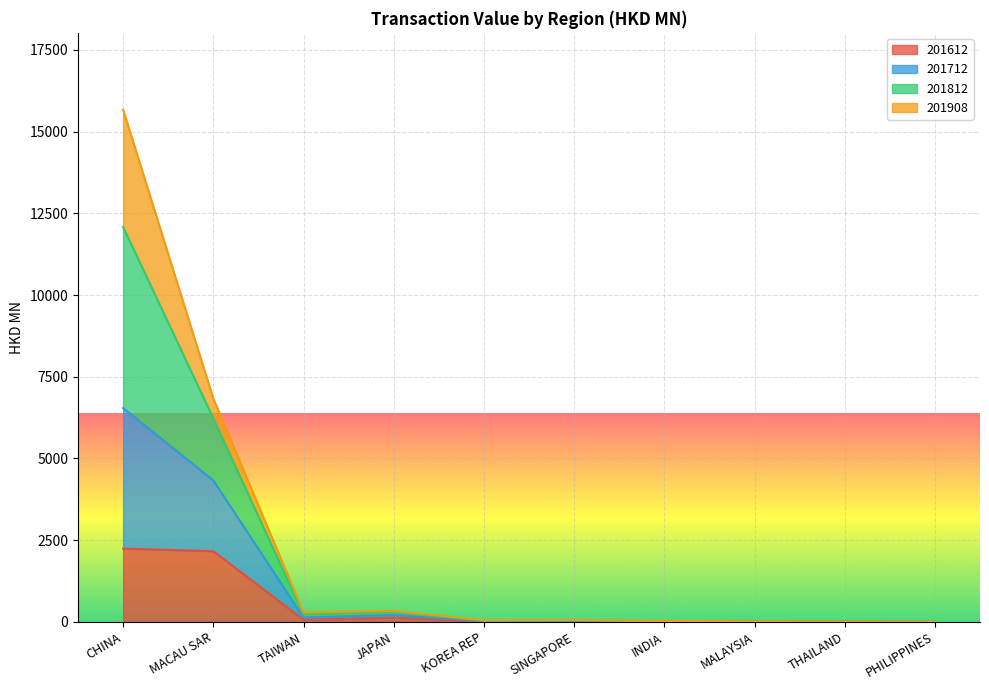

Which series has the largest range (max minus min)?

201812